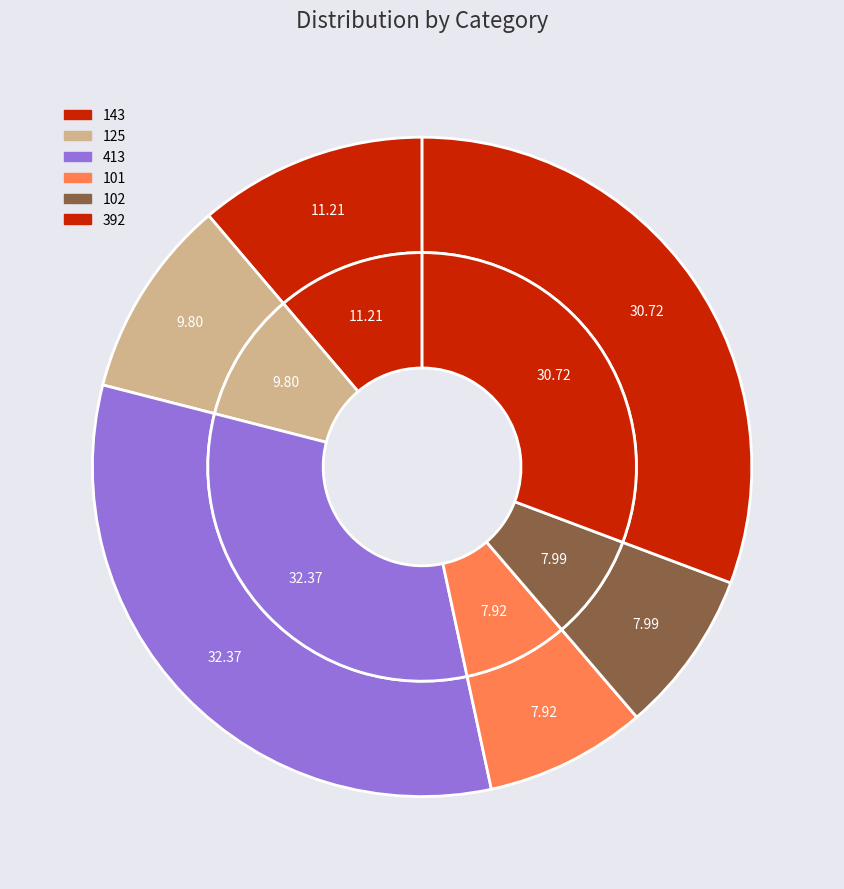

To the nearest percent, what is the difference between the 125 and 101 slice percentages?

2%